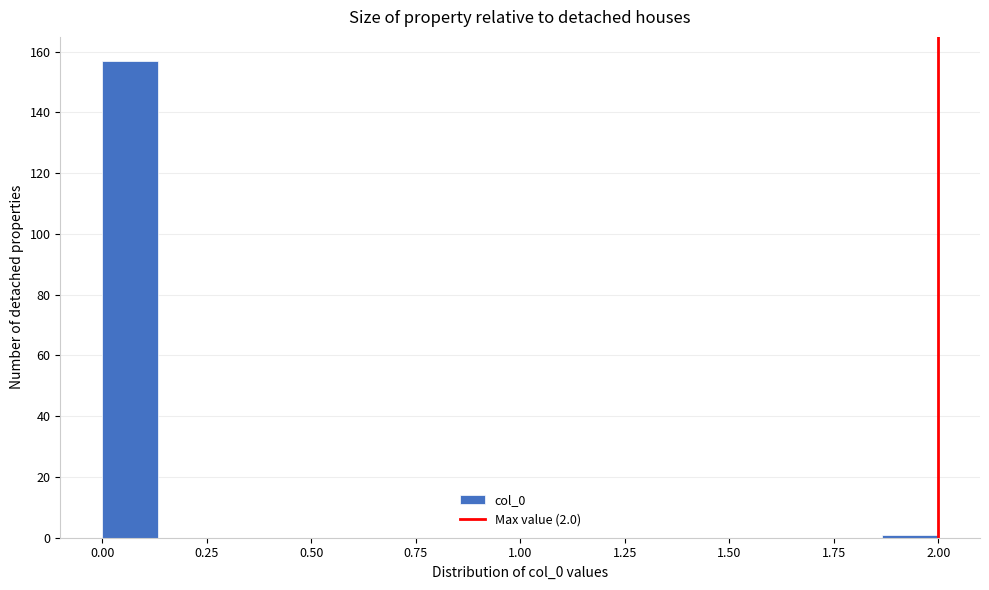

Read against the x-axis, roughly where is the centre of the tallest bar?

0.05